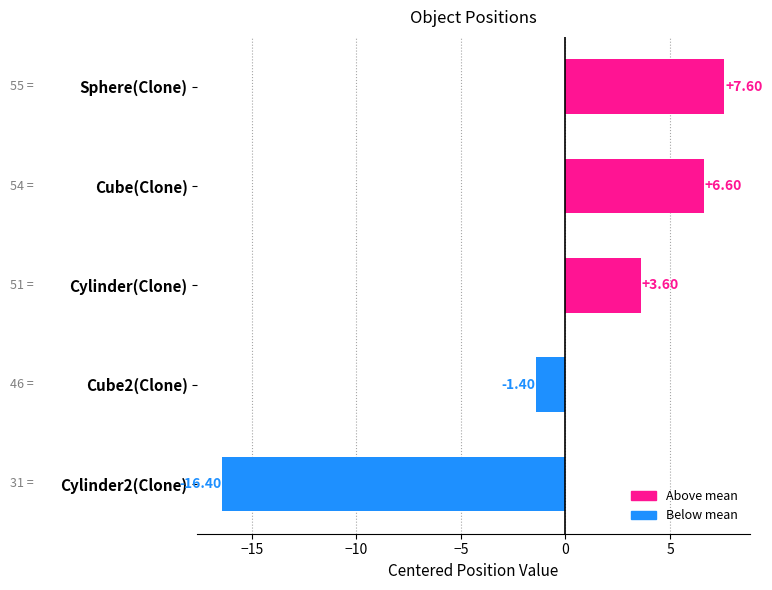

What is the difference between the second highest and minimum values?

23.0